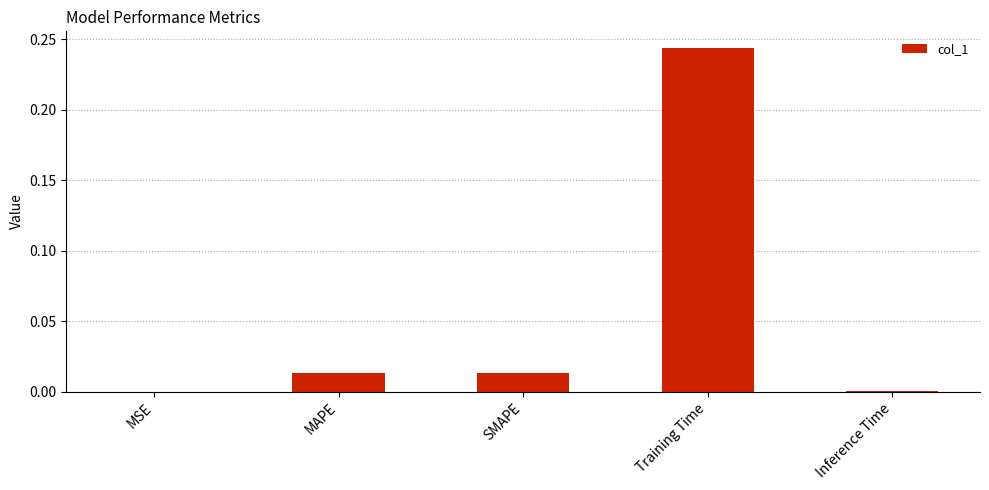

What is the change in value from MAPE to Training Time?

+0.2